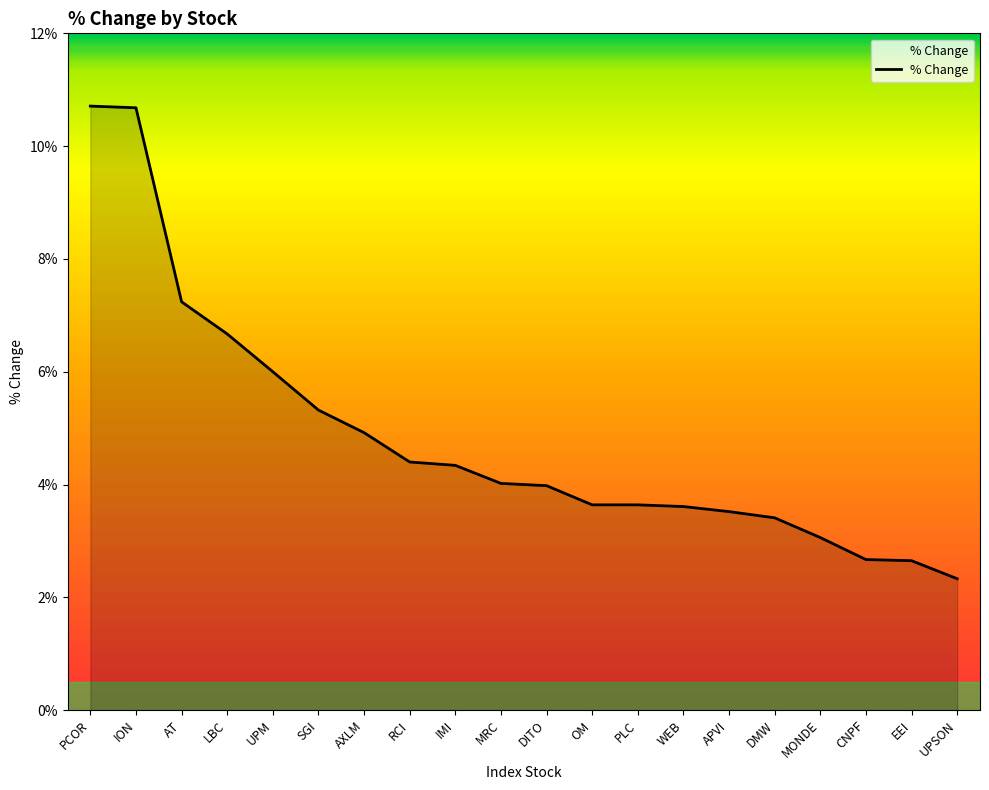

What is the difference between the values at CNPF and IMI?

1.7